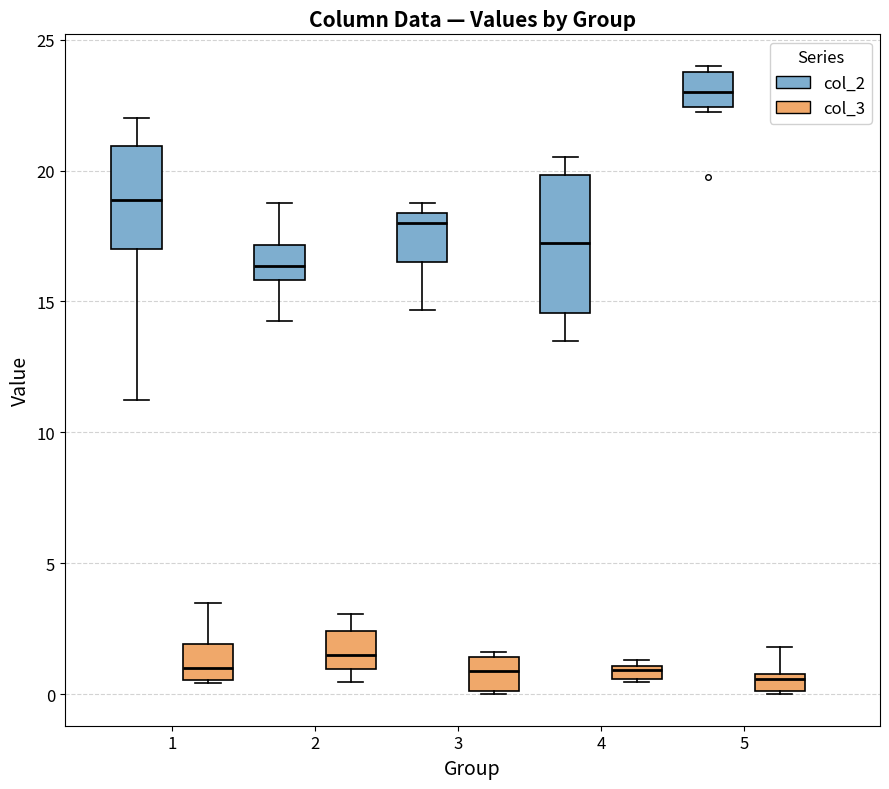

Which box is the tallest, from its lower edge to its upper edge?

4 (col_2)